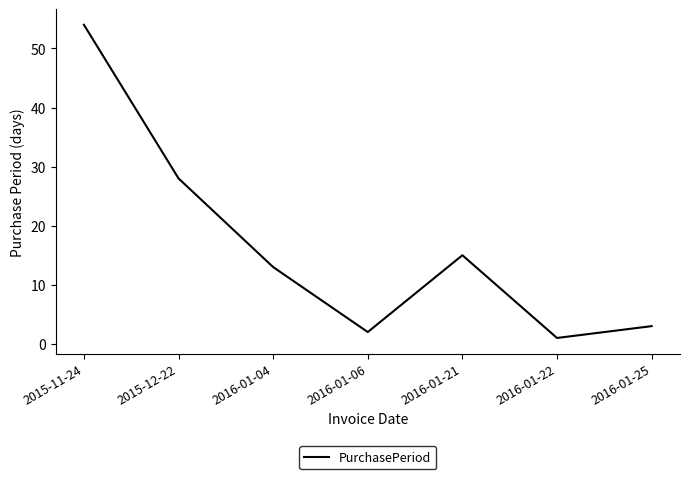

Count the number of data series in this chart.

1